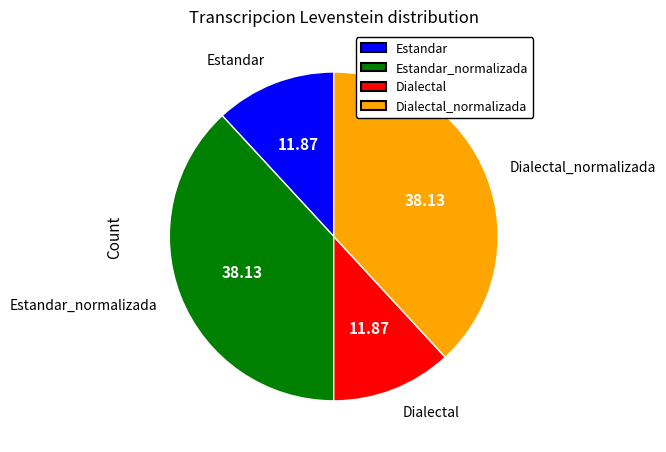

The Dialectal_normalizada slice represents 49% of the pie. True or false?

False